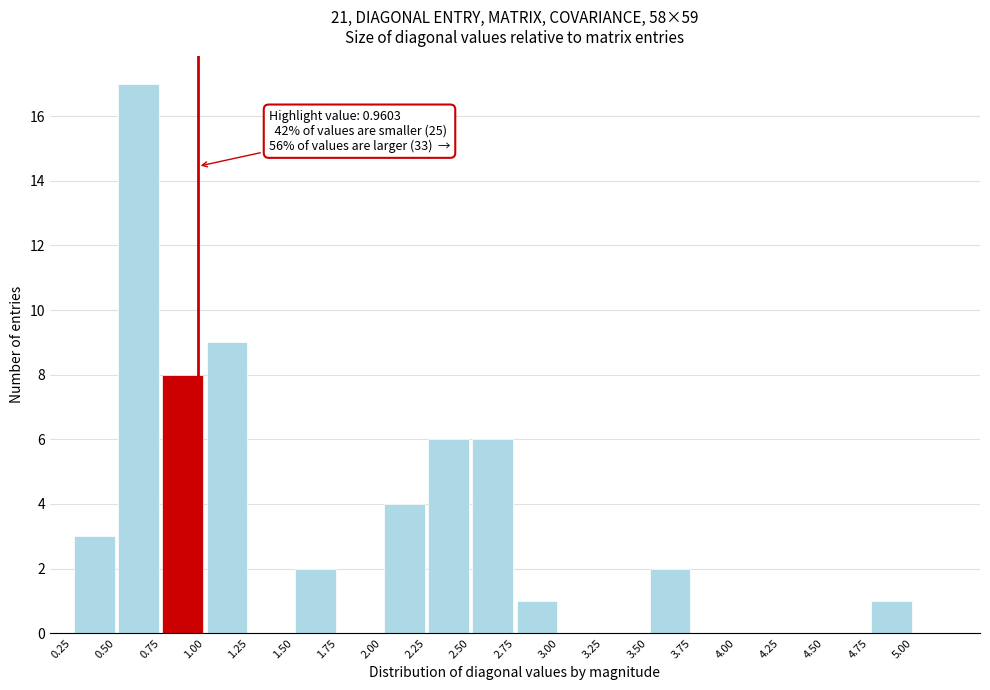

Which range on the x-axis has the tallest bar?

0.50 to 0.75